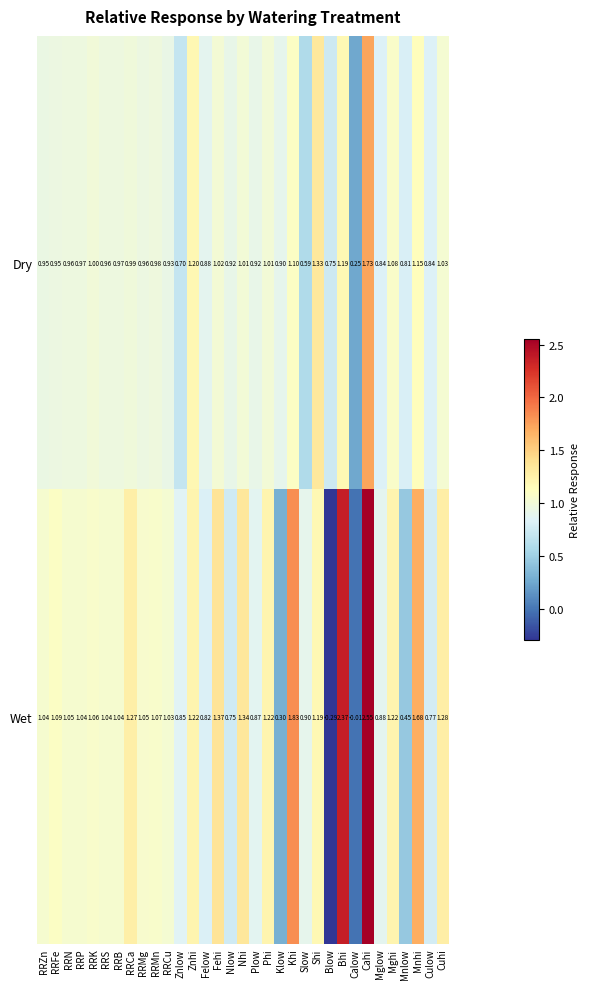

Between RRFe and RRMn, which series saw the biggest shift?

Dry